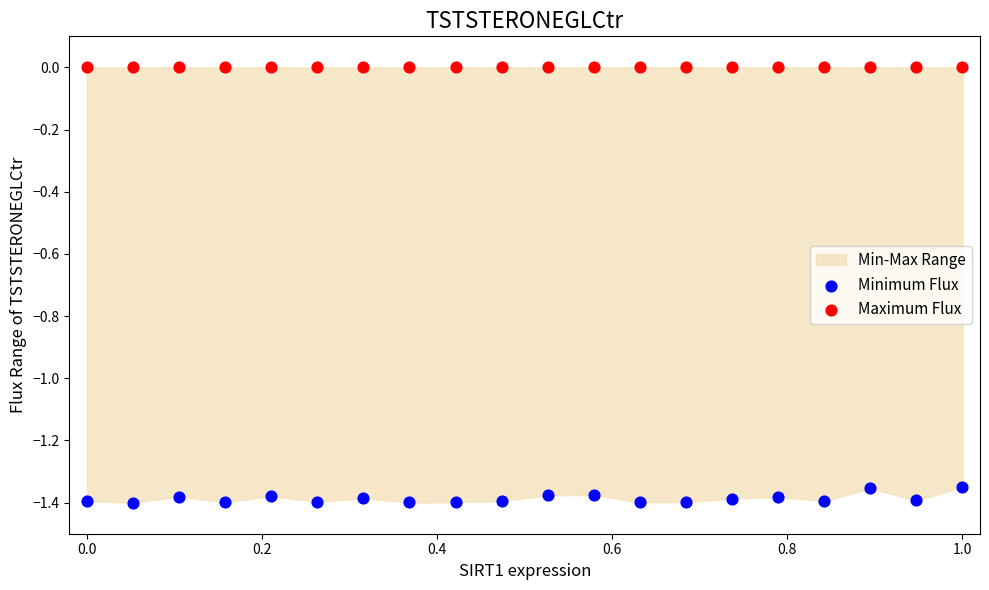

Which series contains the highest Y value?

Maximum Flux